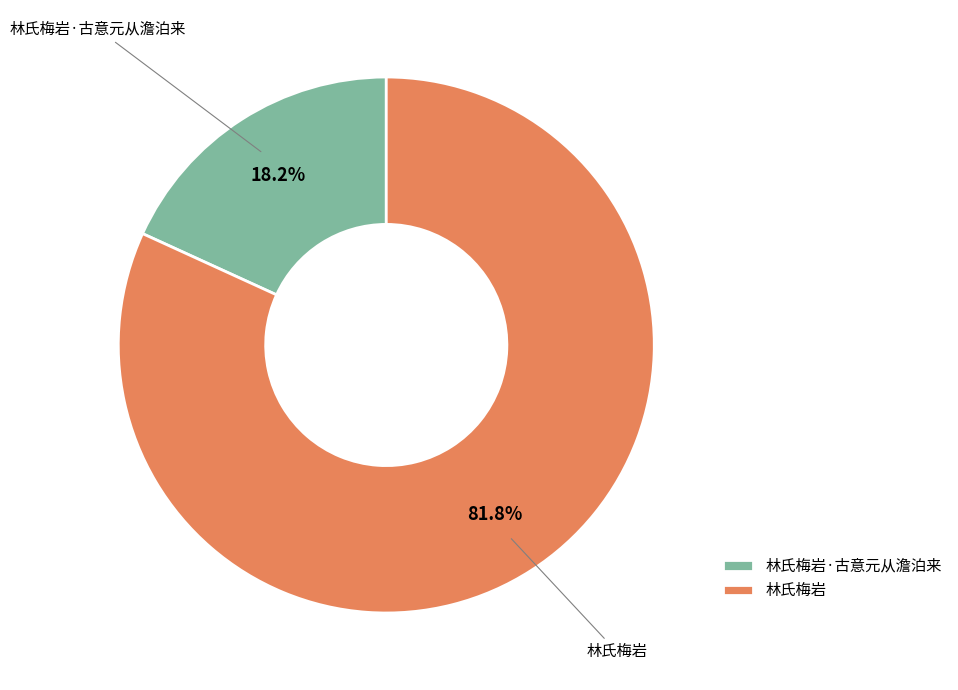

Rank the categories by value from lowest to highest.

林氏梅岩·古意元从澹泊来, 林氏梅岩